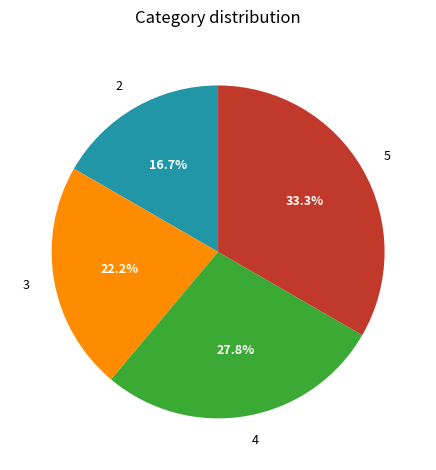

To the nearest percent, what portion does 2 represent?

17%